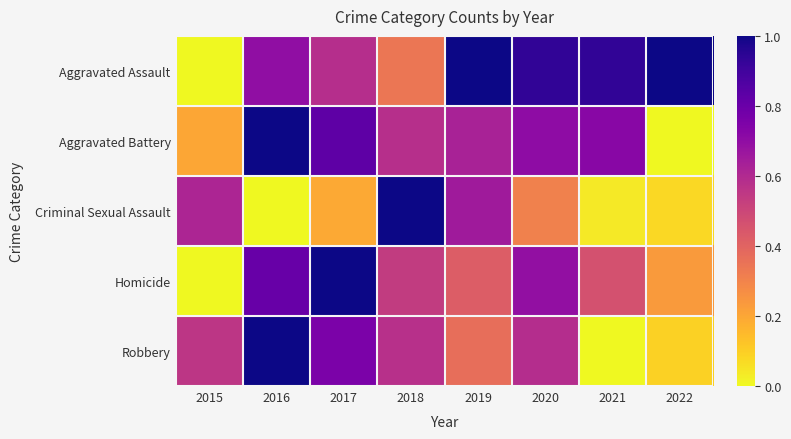

Reading left to right, what are all the values shown in this chart?

Aggravated Assault: 2015=0.0	2016=0.7	2017=0.6	2018=0.3	2019=1.0	2020=0.9	2021=0.9	2022=1.0
Aggravated Battery: 2015=0.2	2016=1.0	2017=0.8	2018=0.6	2019=0.6	2020=0.7	2021=0.7	2022=0.0
Criminal Sexual Assault: 2015=0.6	2016=0.0	2017=0.2	2018=1.0	2019=0.7	2020=0.3	2021=0.0	2022=0.1
Homicide: 2015=0.0	2016=0.8	2017=1.0	2018=0.5	2019=0.4	2020=0.7	2021=0.5	2022=0.2
Robbery: 2015=0.6	2016=1.0	2017=0.8	2018=0.6	2019=0.4	2020=0.6	2021=0.0	2022=0.1